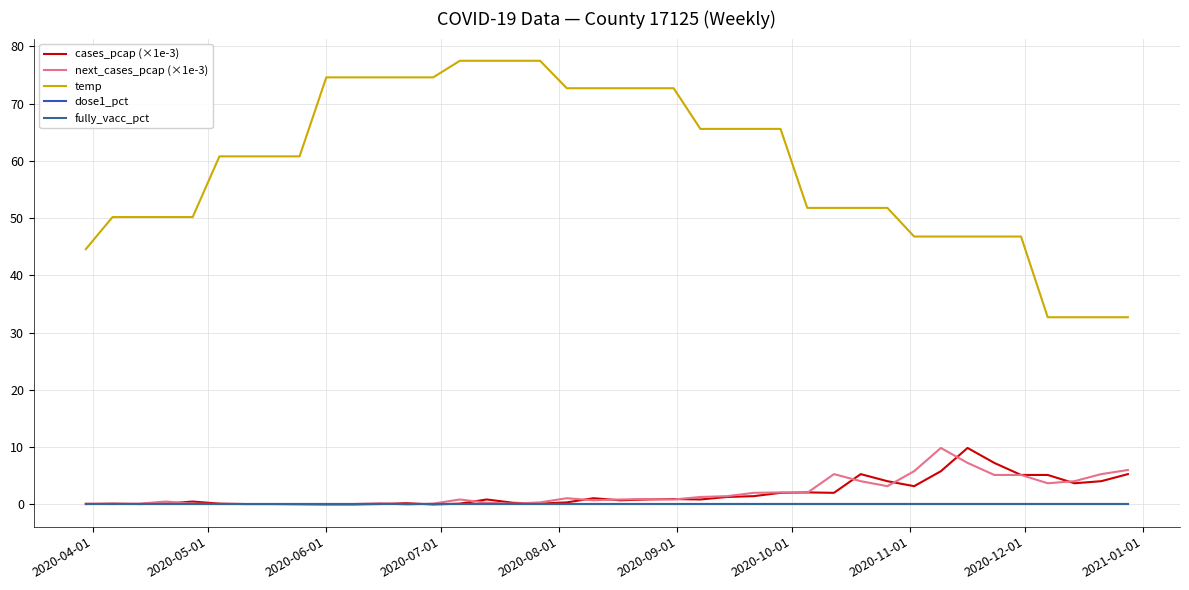

Does the chart display data point markers on the line(s)?

No